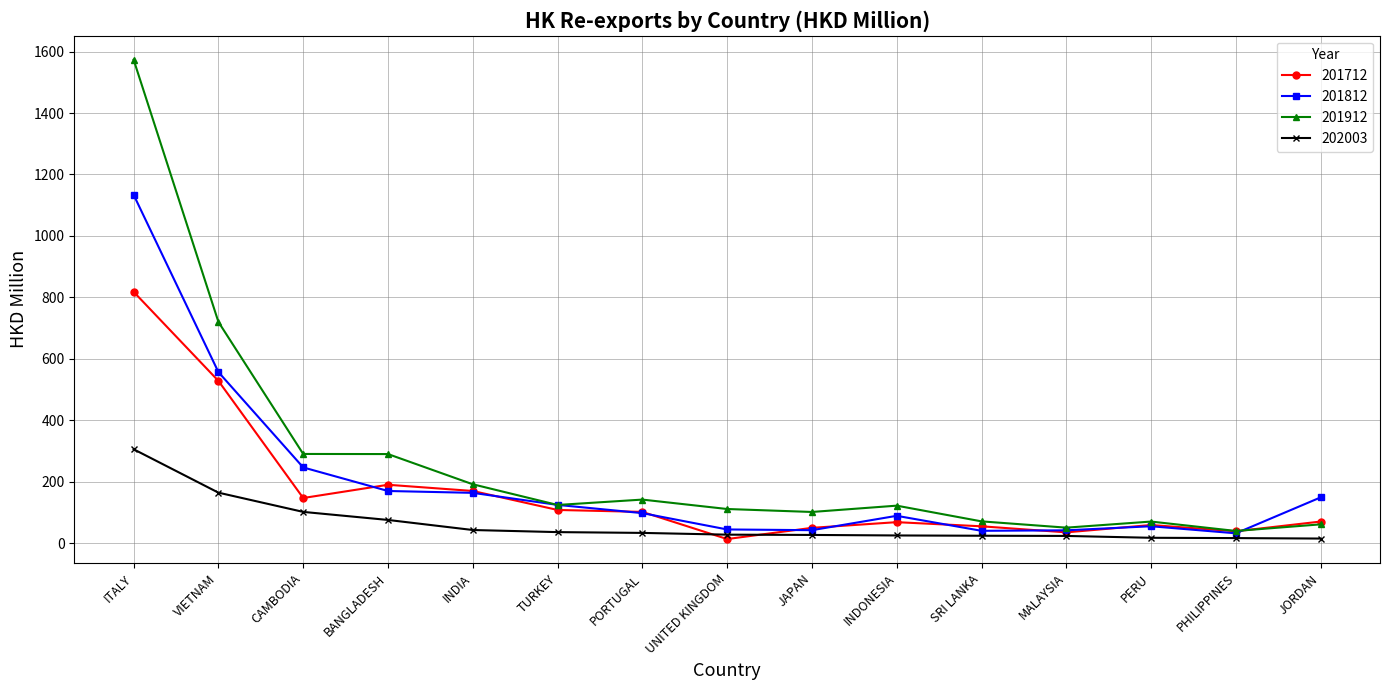

Rank the series by their average value, from highest to lowest.

201912, 201812, 201712, 202003